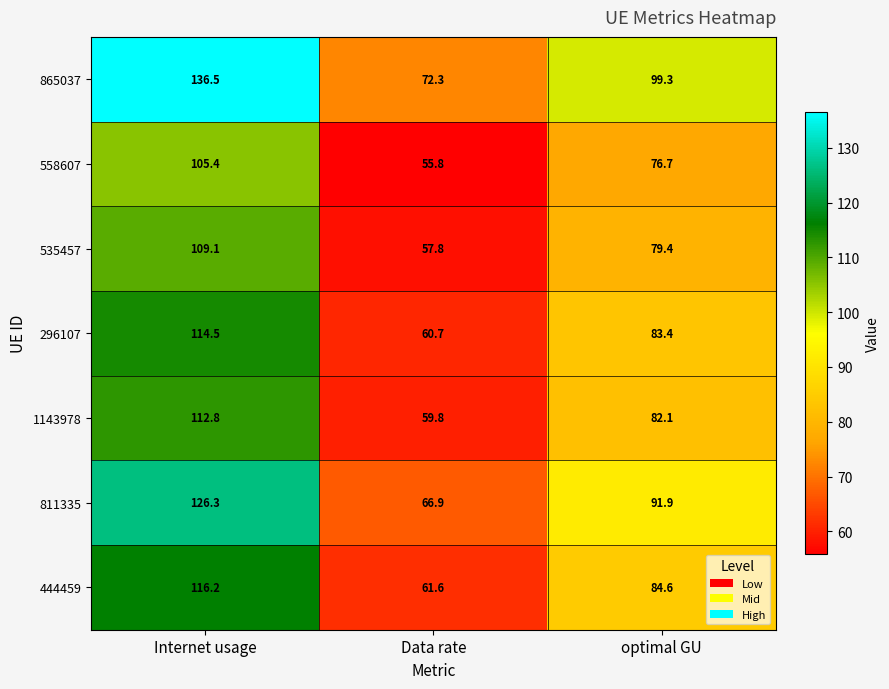

List the series in order of their peak value, lowest first.

558607, 535457, 1143978, 296107, 444459, 811335, 865037